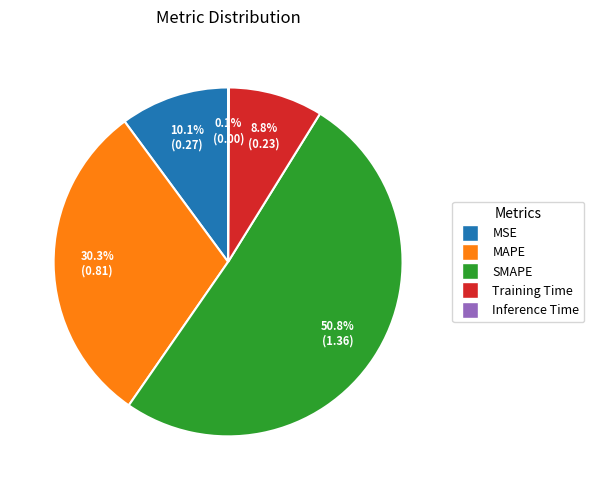

Which category has the biggest portion of the pie?

SMAPE